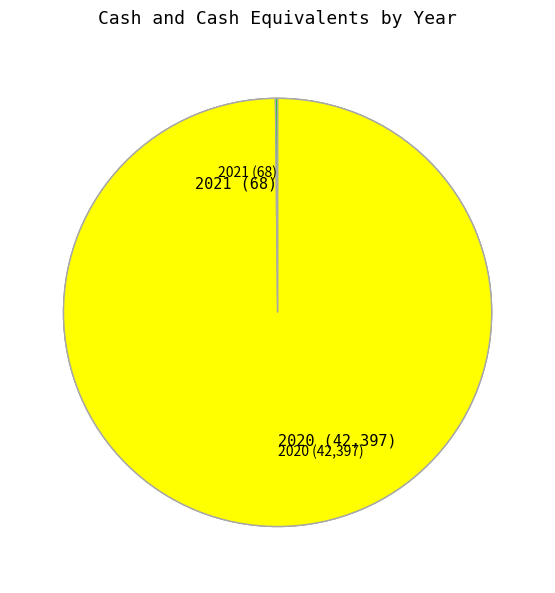

To the nearest percent, what portion does 2020 represent?

100%